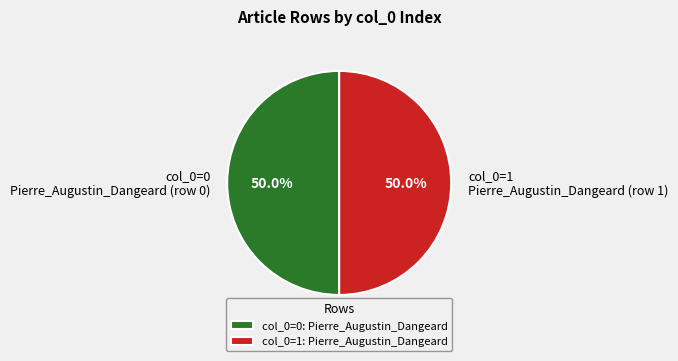

Approximately how many times larger is the value at col_0=0 Pierre_Augustin_Dangeard (row 0) compared to col_0=1 Pierre_Augustin_Dangeard (row 1)?

1.0